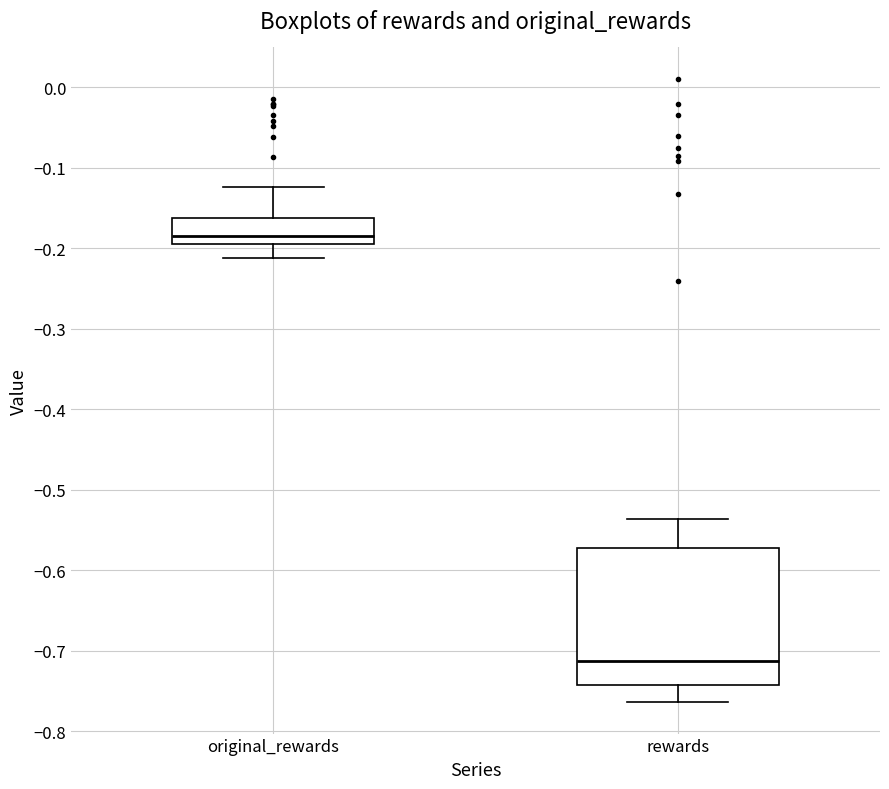

Where does the median line of the box for original_rewards sit on the y-axis? The values are not printed on the chart, so give them approximately, as read against the axis.

-0.18